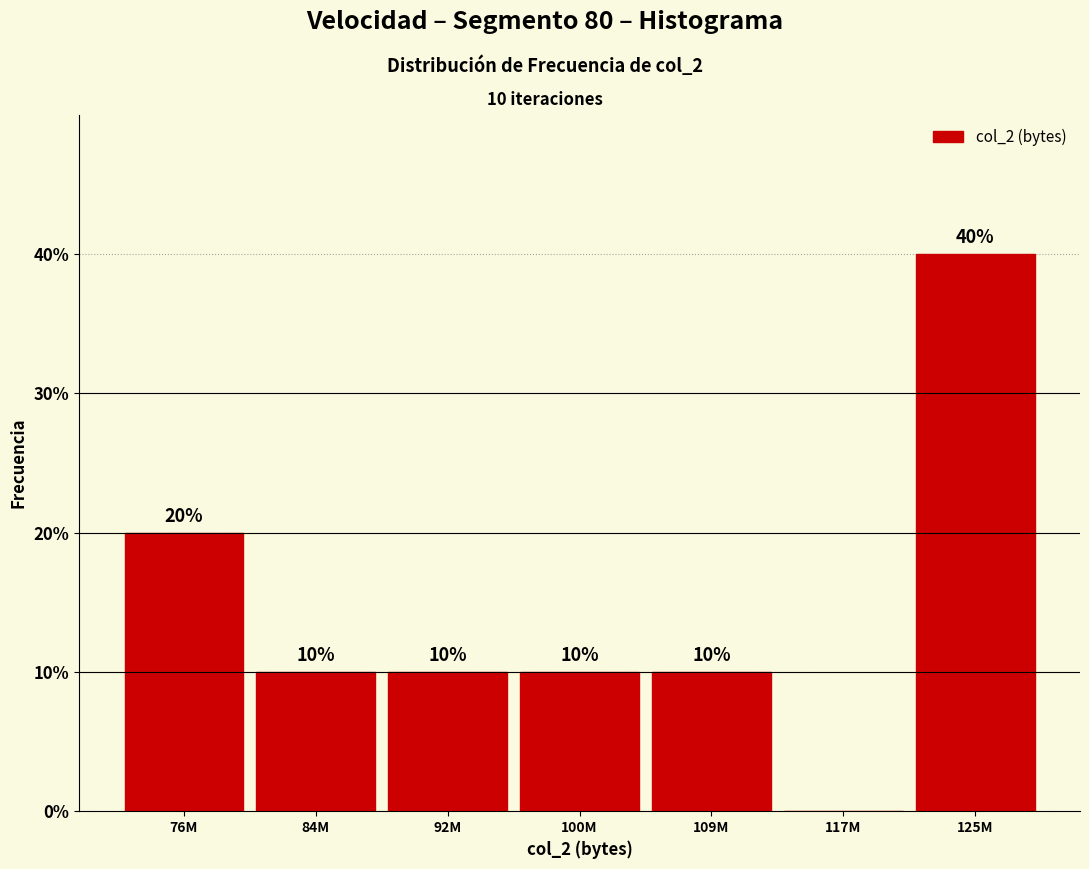

Reading left to right, extract all data points from this chart.

76M=20	84M=10	92M=10	100M=10	109M=10	117M=0	125M=40